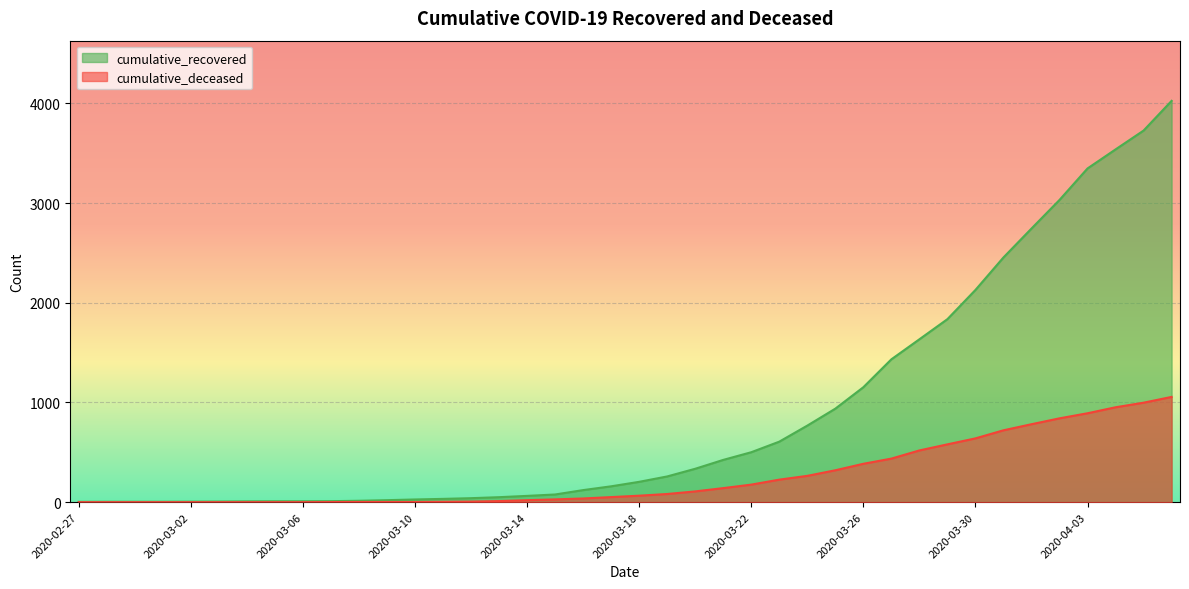

What position from the right is 2020-03-21?

17